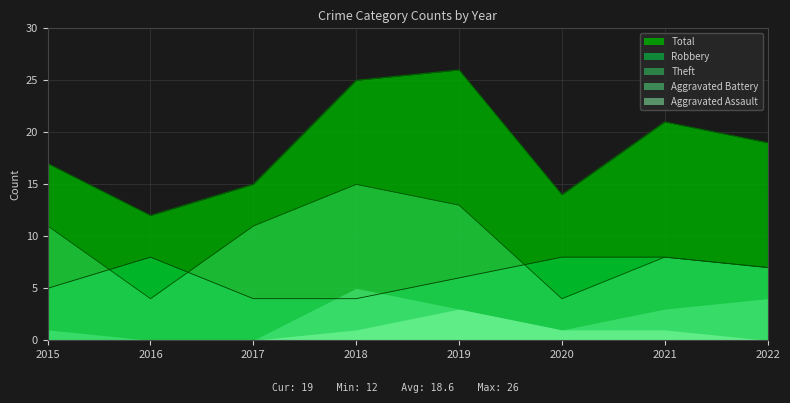

At which label does Aggravated Assault reach its peak?

2019